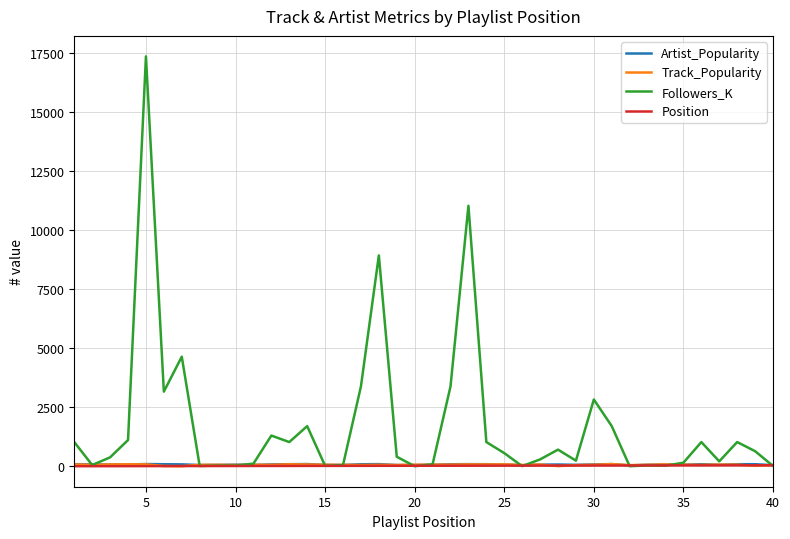

Which series has the largest total across all categories?

Followers_K